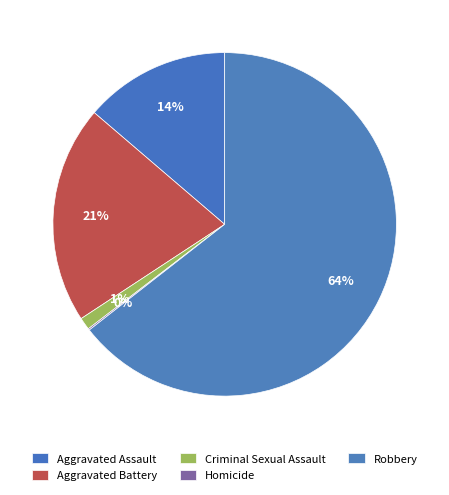

Which category has the biggest portion of the pie?

Robbery